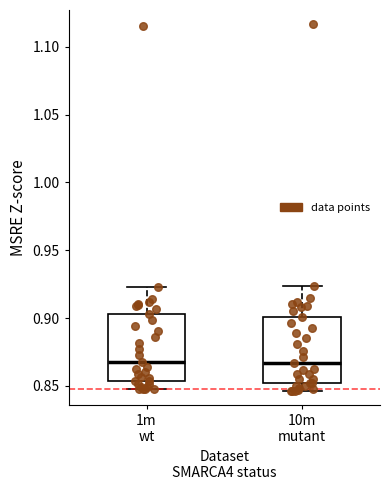

Where is the lower edge of the box for 10m mutant on the y-axis? The values are not printed on the chart, so give them approximately, as read against the axis.

0.850